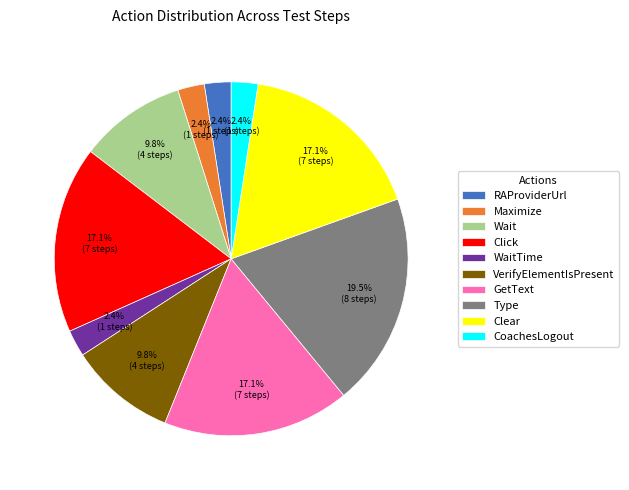

Count the number of slices in the pie.

10